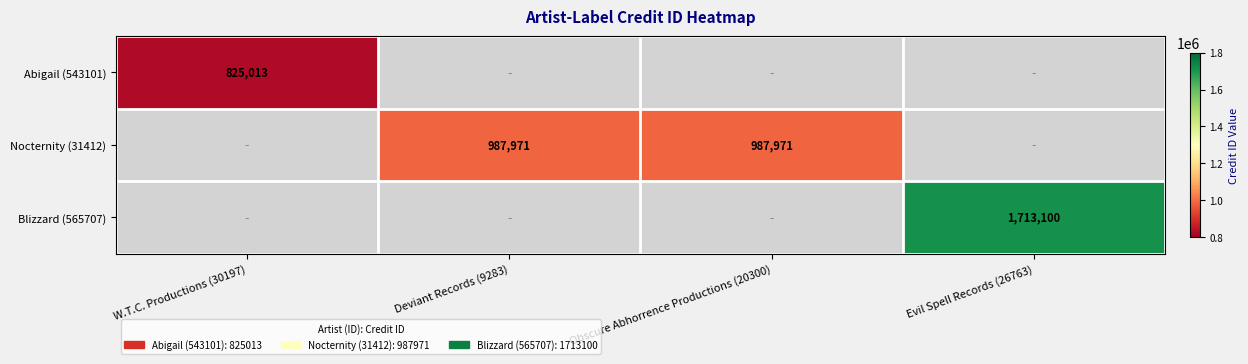

Is the value of Nocternity (31412) at Deviant Records (9283) greater than the value of Abigail (543101) at W.T.C. Productions (30197)?

Yes